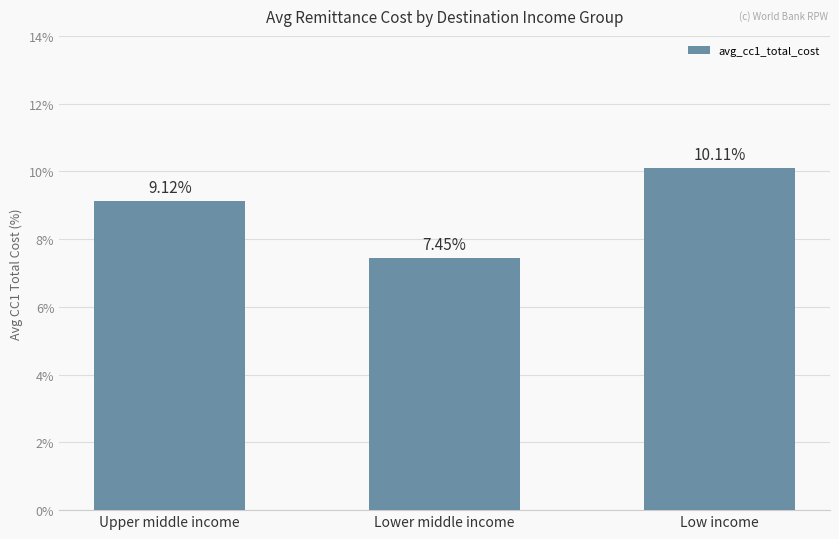

What is the sum of the values at Low income and Upper middle income?

19.2